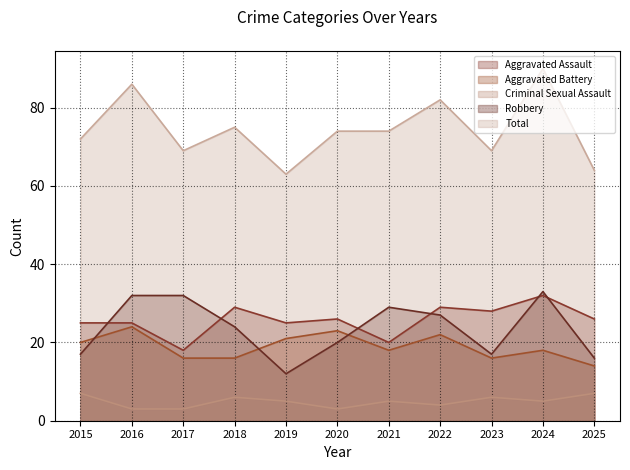

Which label corresponds to the largest value in the chart?

2024